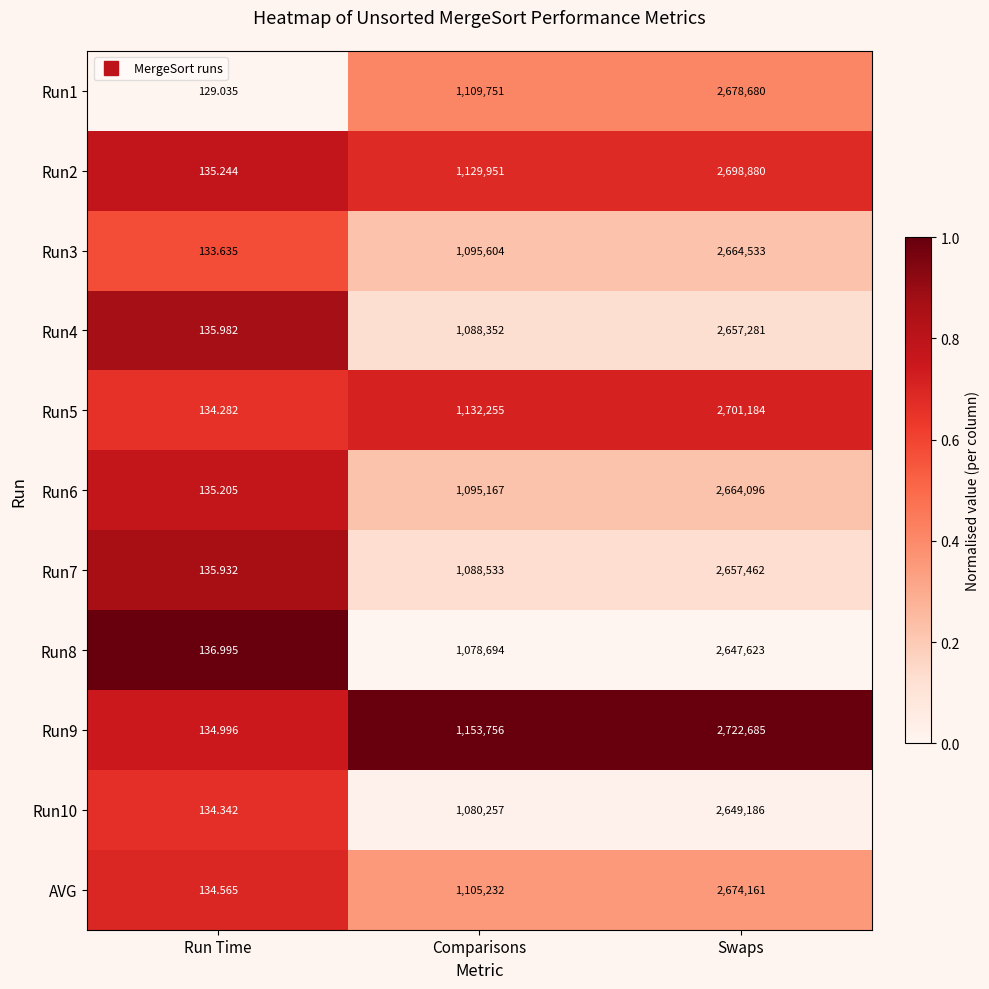

Which series changed the most between Run Time and Swaps?

Run9